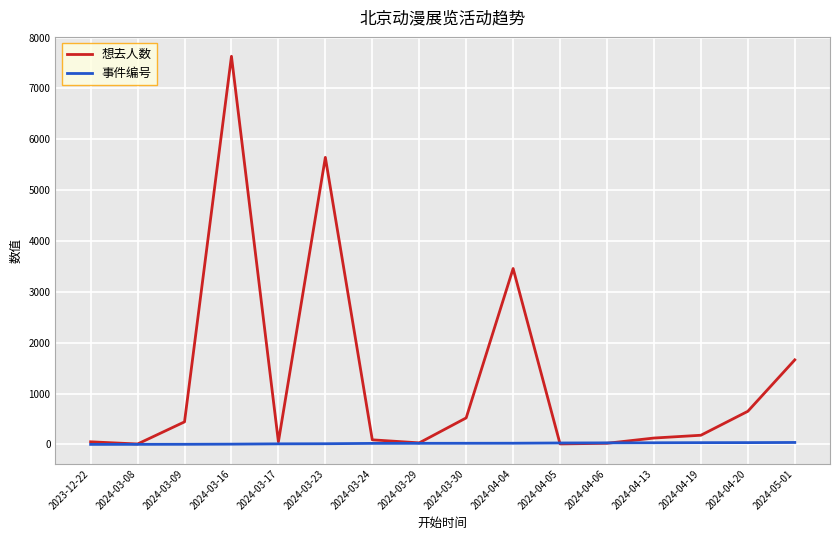

Does the chart have visible grid lines?

Yes